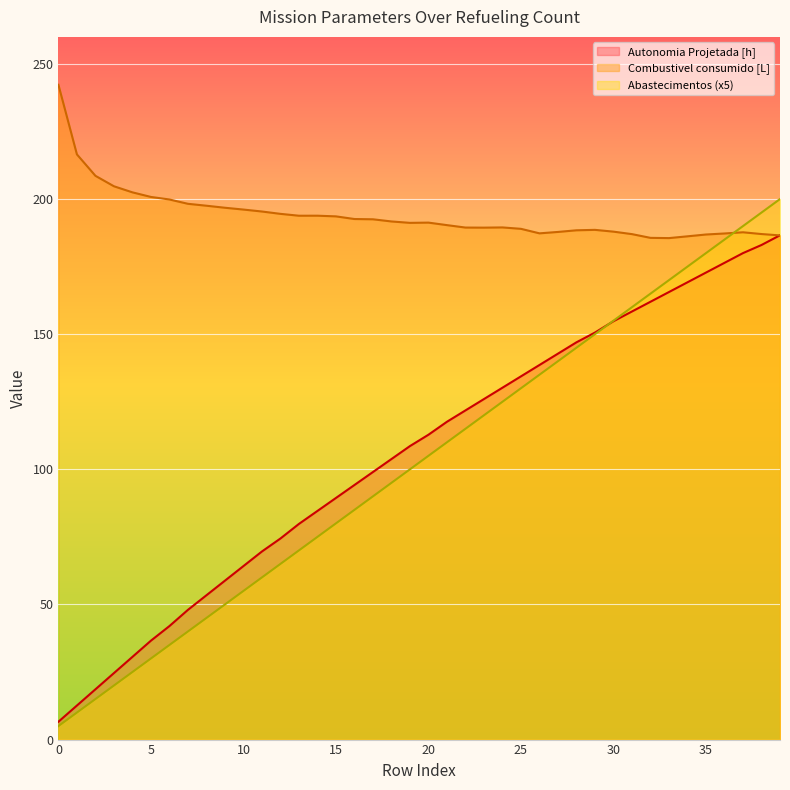

How many intersections are there between Autonomia Projetada [h] and Combustivel consumido [L]?

1